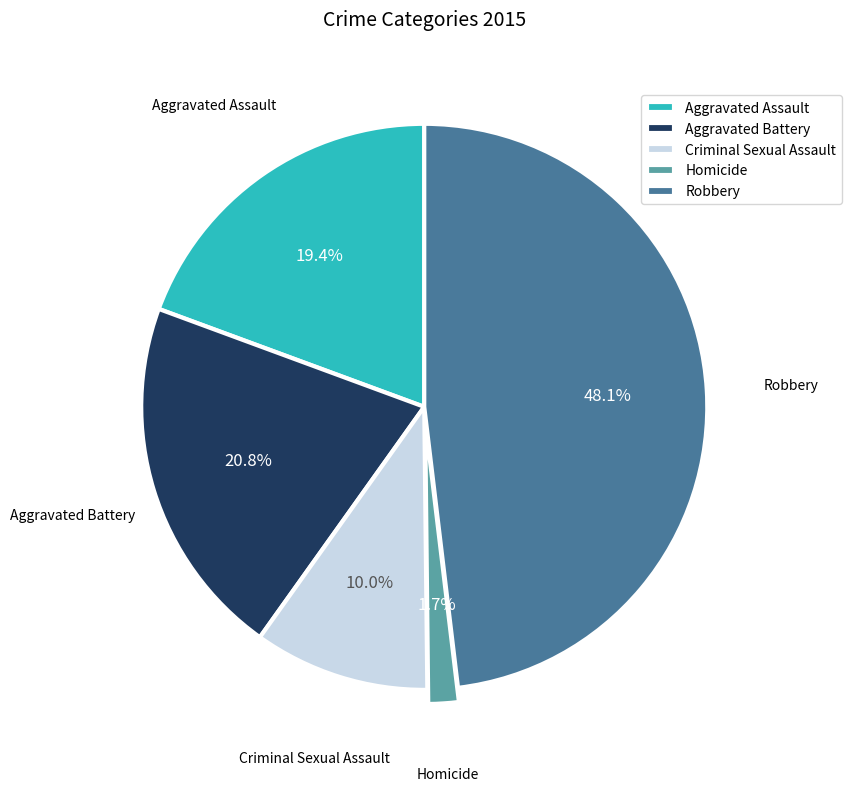

Combined, what portion of the pie is Robbery and Aggravated Assault?

67.5%